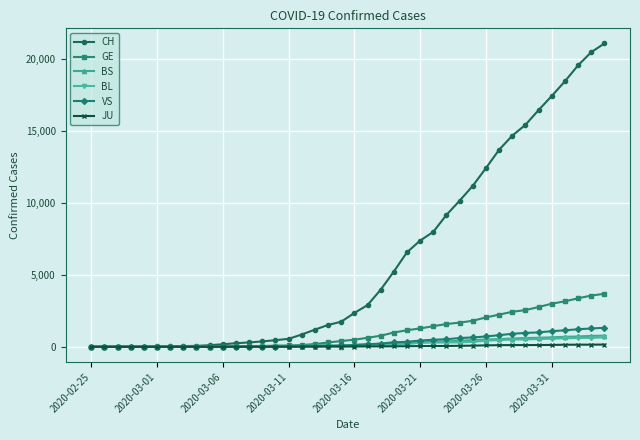

Which series ends up on top after the final intersection of VS and JU?

VS